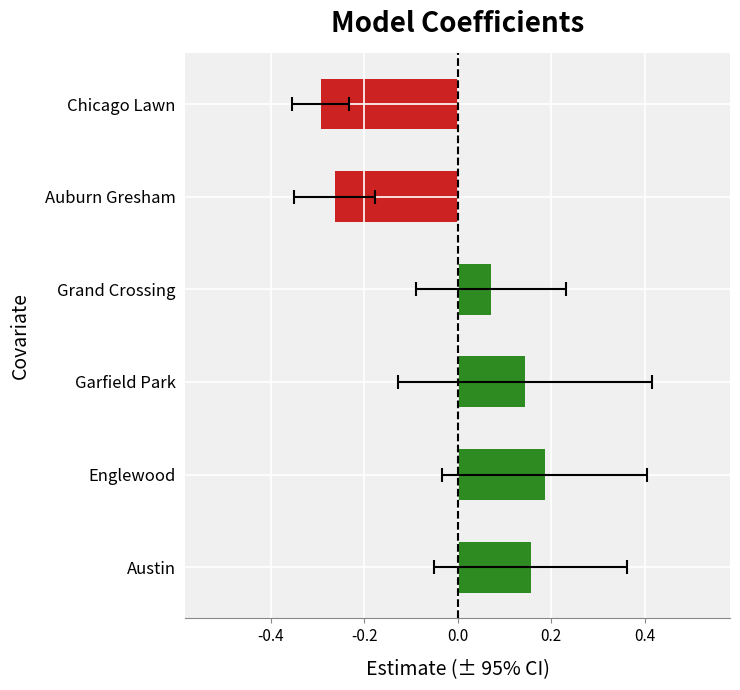

What is the greatest value displayed?

0.2